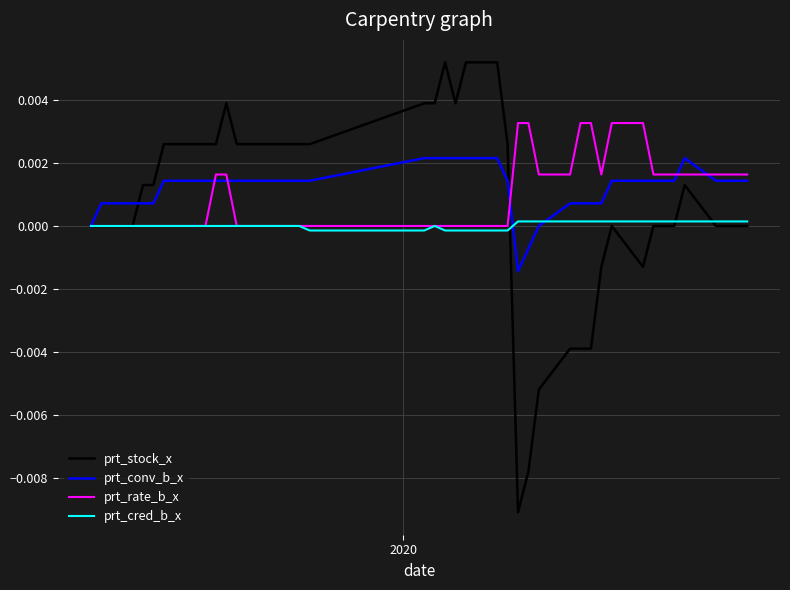

List the series in order of their peak value, highest first.

prt_stock_x, prt_rate_b_x, prt_conv_b_x, prt_cred_b_x